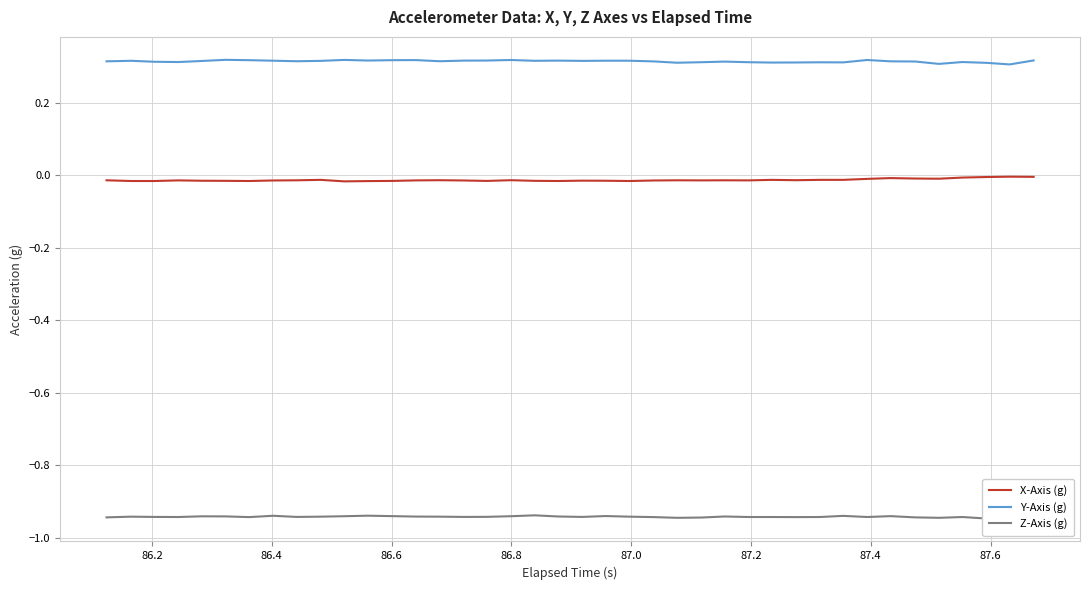

True or false: Y-Axis (g) and X-Axis (g) cross at least once.

False